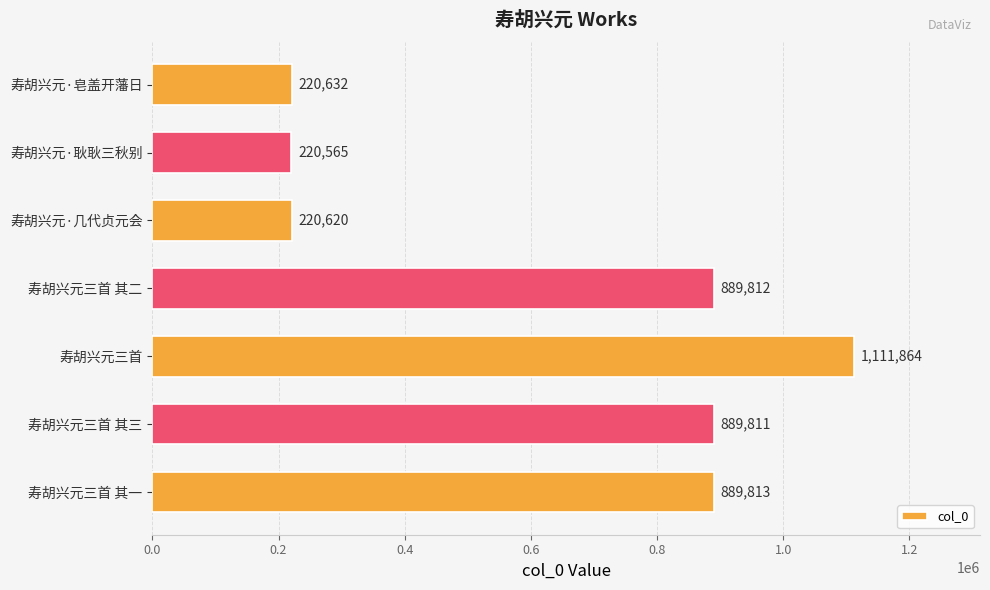

How many bars are there in total?

7